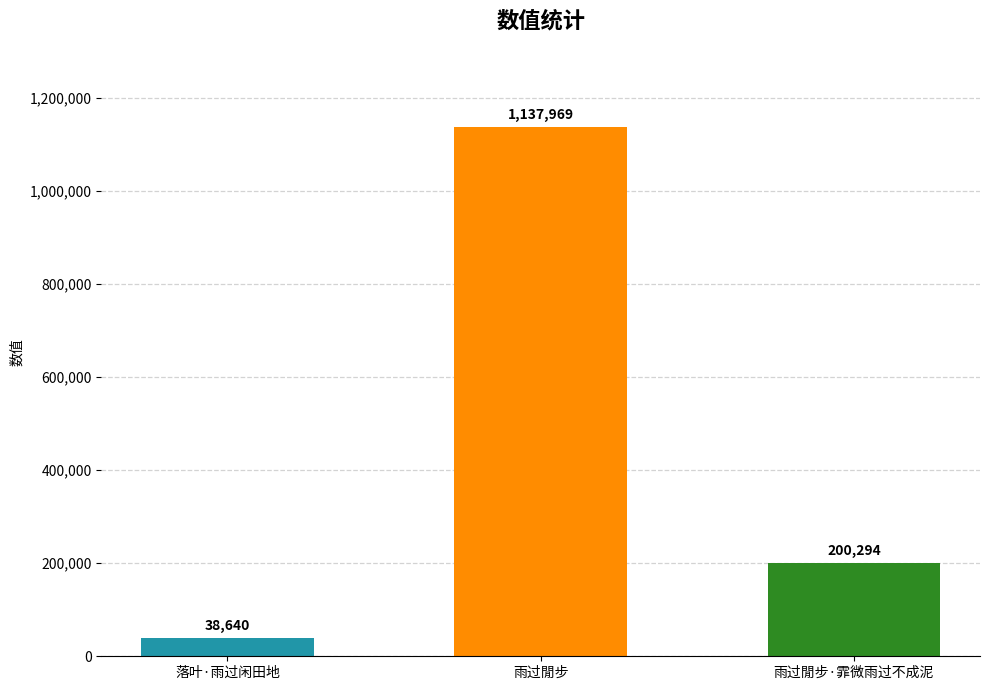

What is the sum of the values at 雨过閒步·霏微雨过不成泥 and 雨过閒步?

1338263